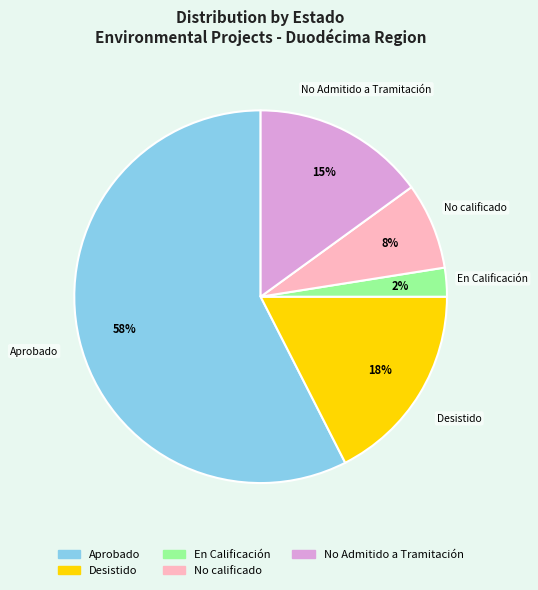

To the nearest percent, what is the average slice percentage?

20%